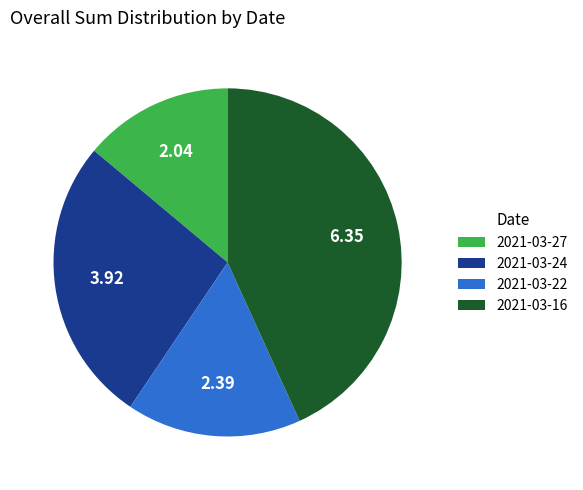

Is it true that 2021-03-24 is 27% of the pie?

True